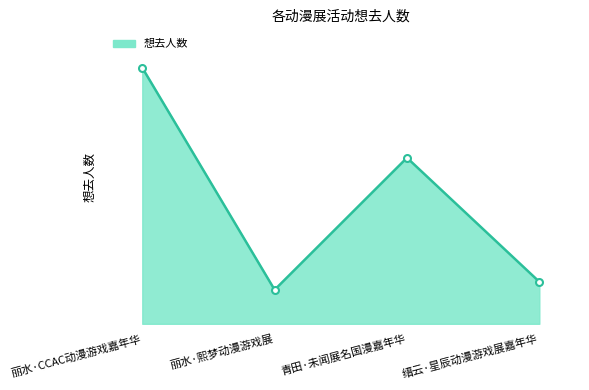

How many points are lower than both their immediate neighbors (excluding endpoints)?

1